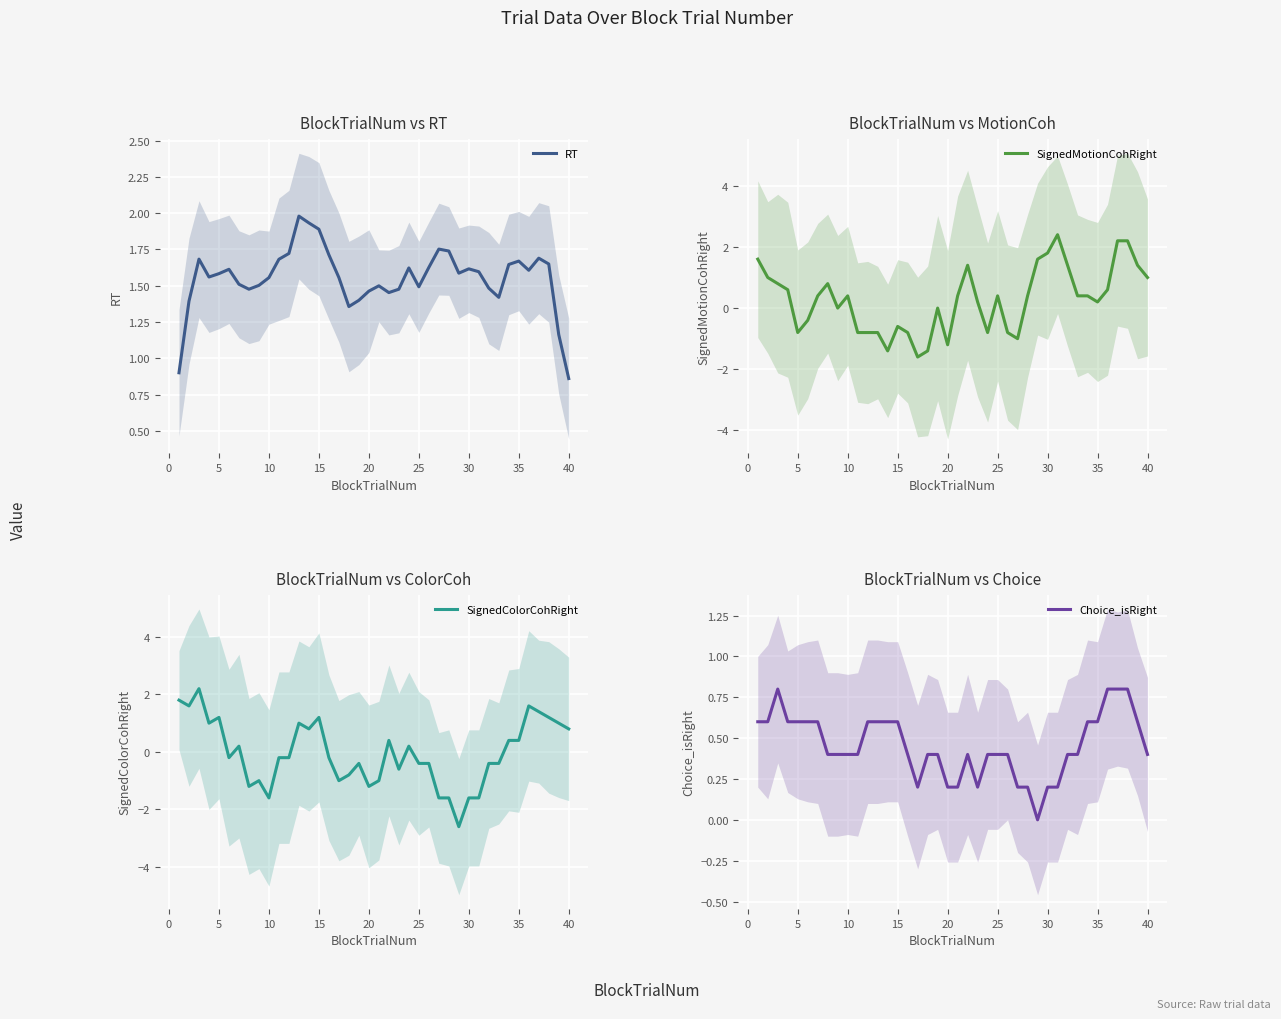

What is the maximum value for RT?

2.0